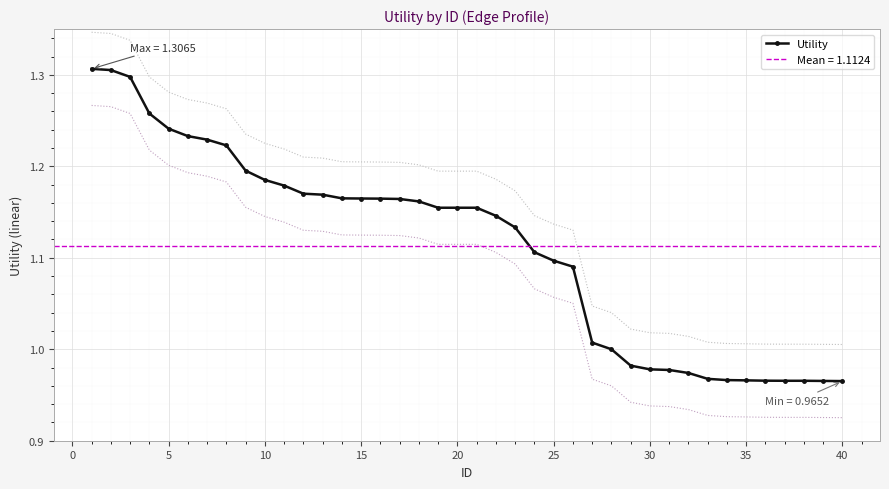

Is it true that Utility equals 1.8 at 15?

False